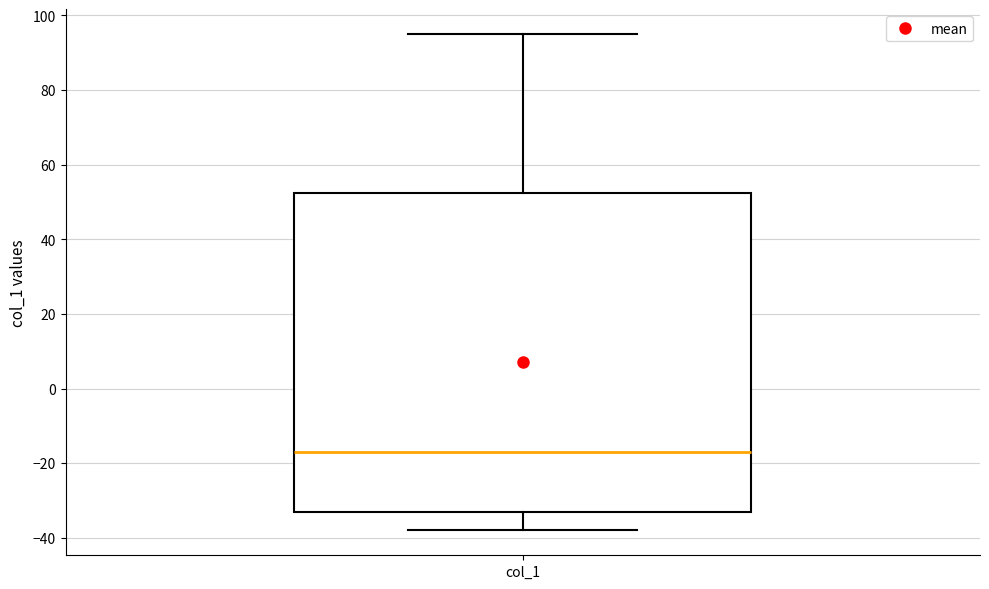

Transcribe this box plot: give where the median line is, the range the box spans, and where the two whiskers end, as read against the y-axis. The values are not printed on the chart, so give them approximately, as read against the axis.

median -16, box -32 to 52, whiskers -38 to 96